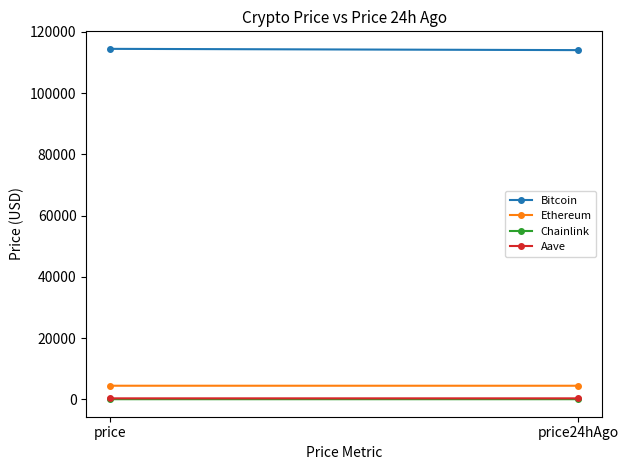

At which category does the chart reach its peak across all series?

price